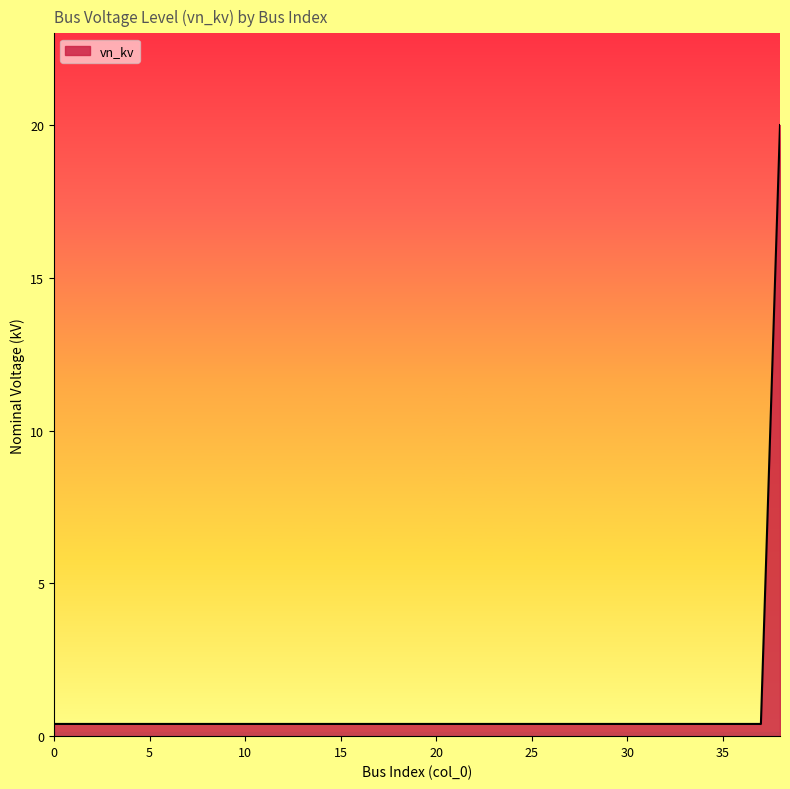

What is the maximum value shown in the chart?

20.0